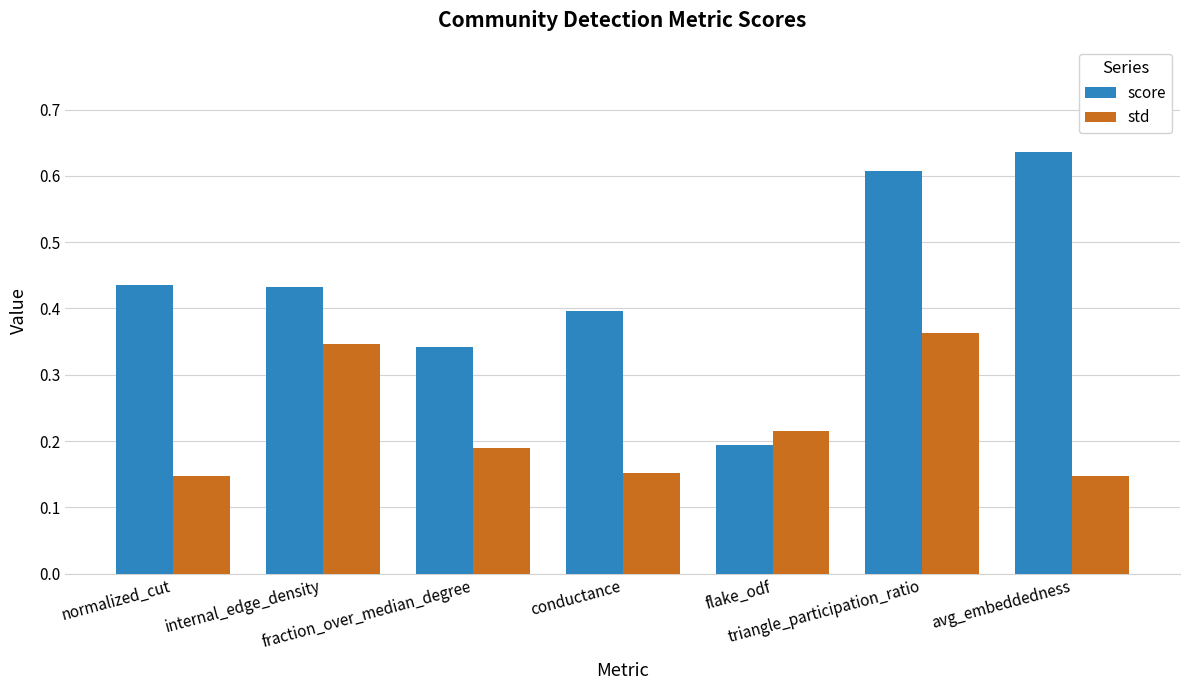

Which series has the widest spread of values?

score